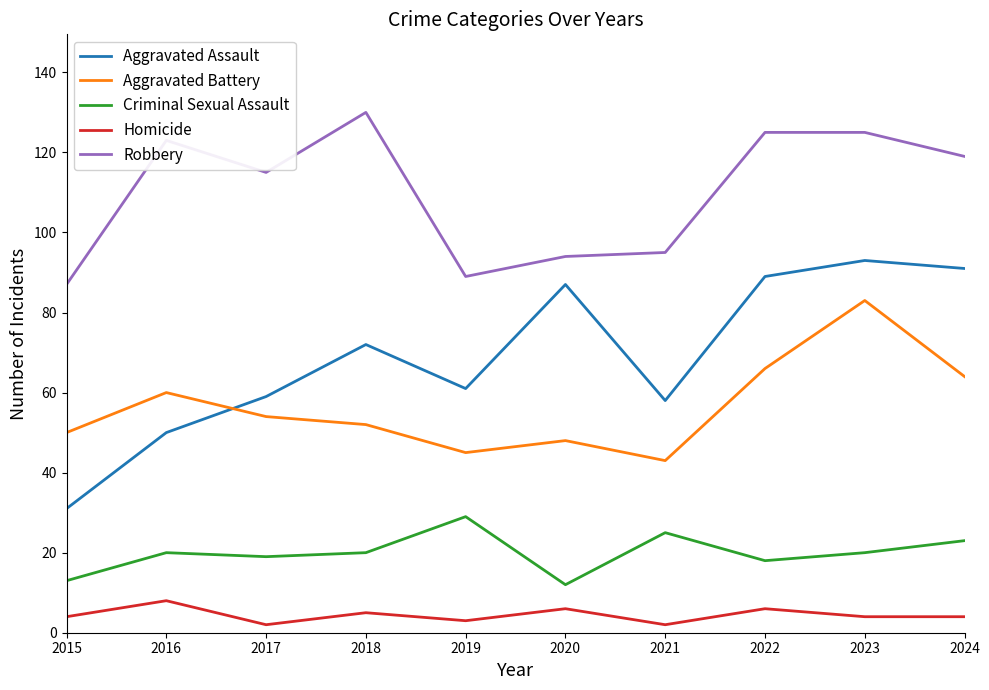

What is the sum of the Criminal Sexual Assault values at 2019 and 2020?

41